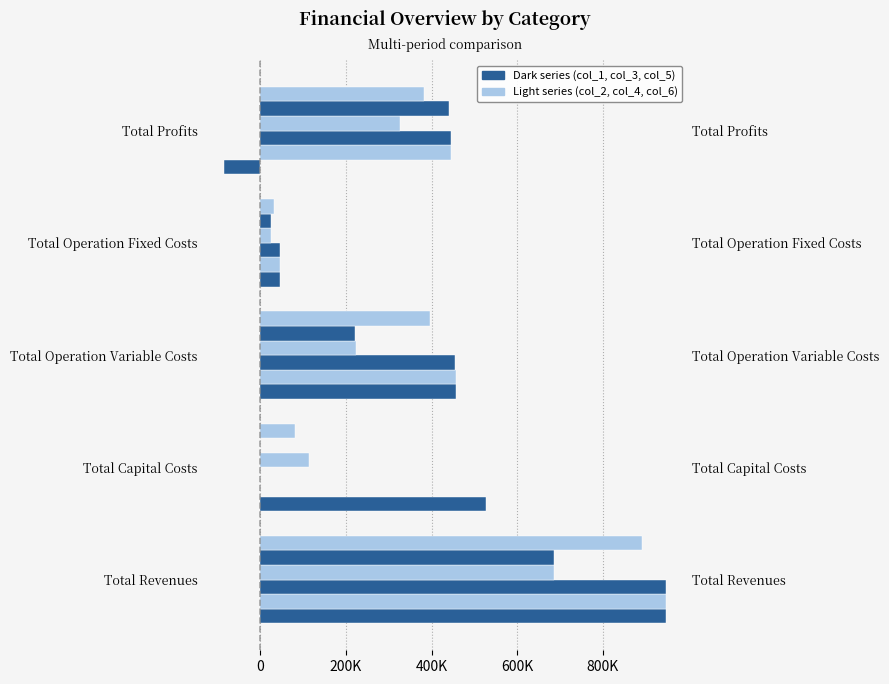

What is the difference between the second highest and minimum values in the col_3 series?

454626.8